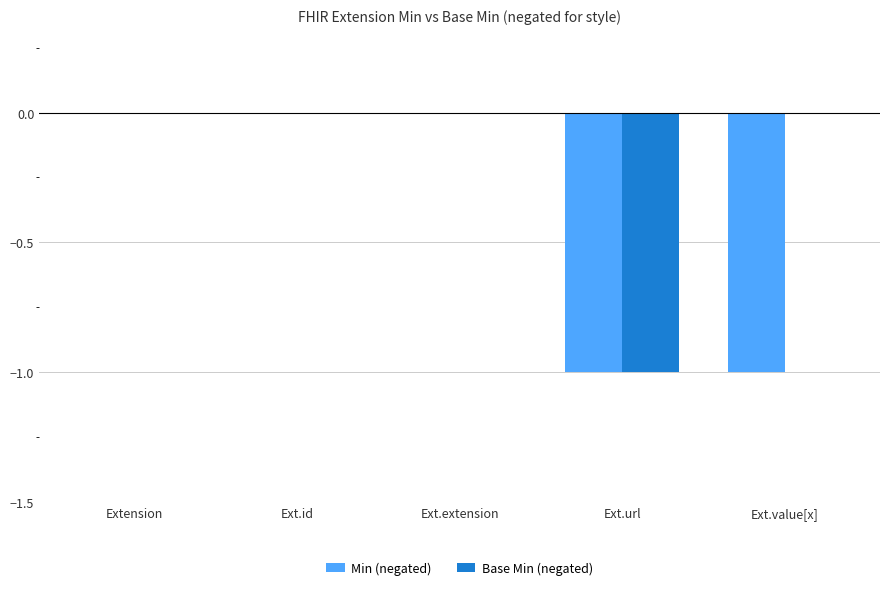

True or false: Base Min (negated) has a value of 0 at Ext.value[x].

True